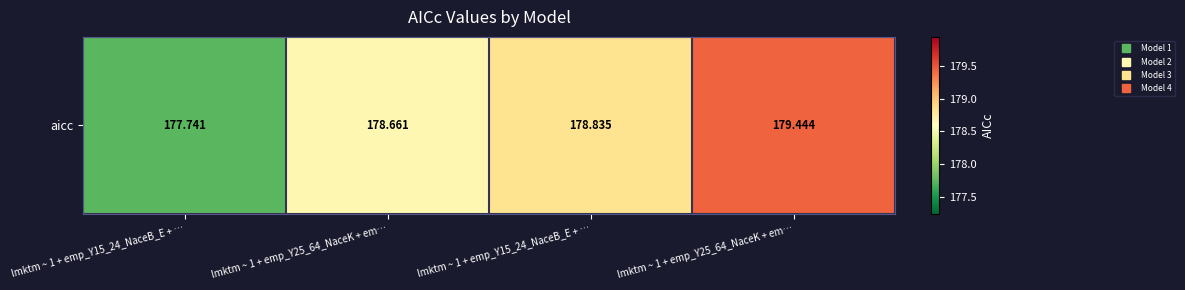

How many data points are above 178?

3